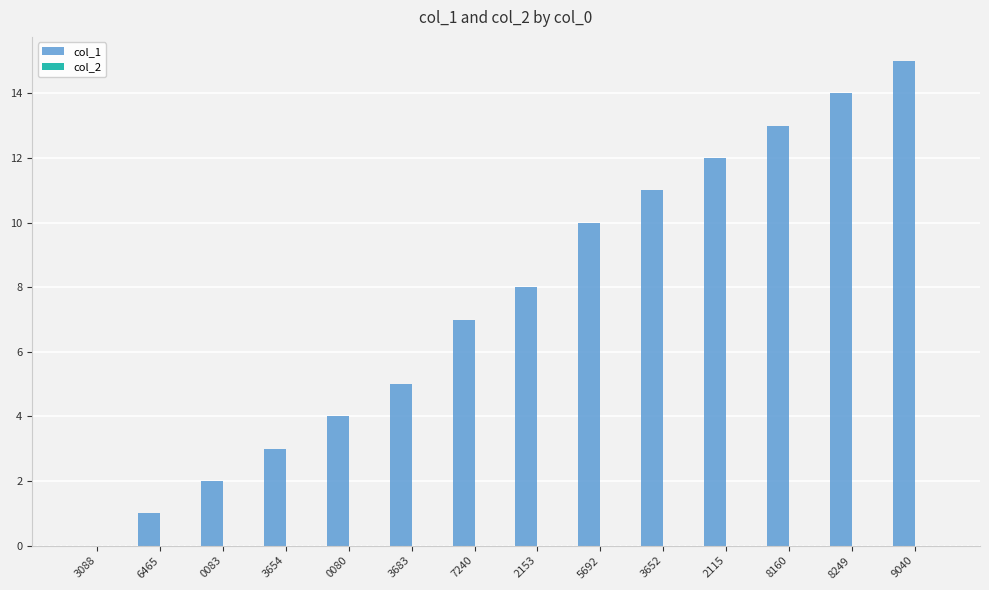

What is the sum of all values?

105